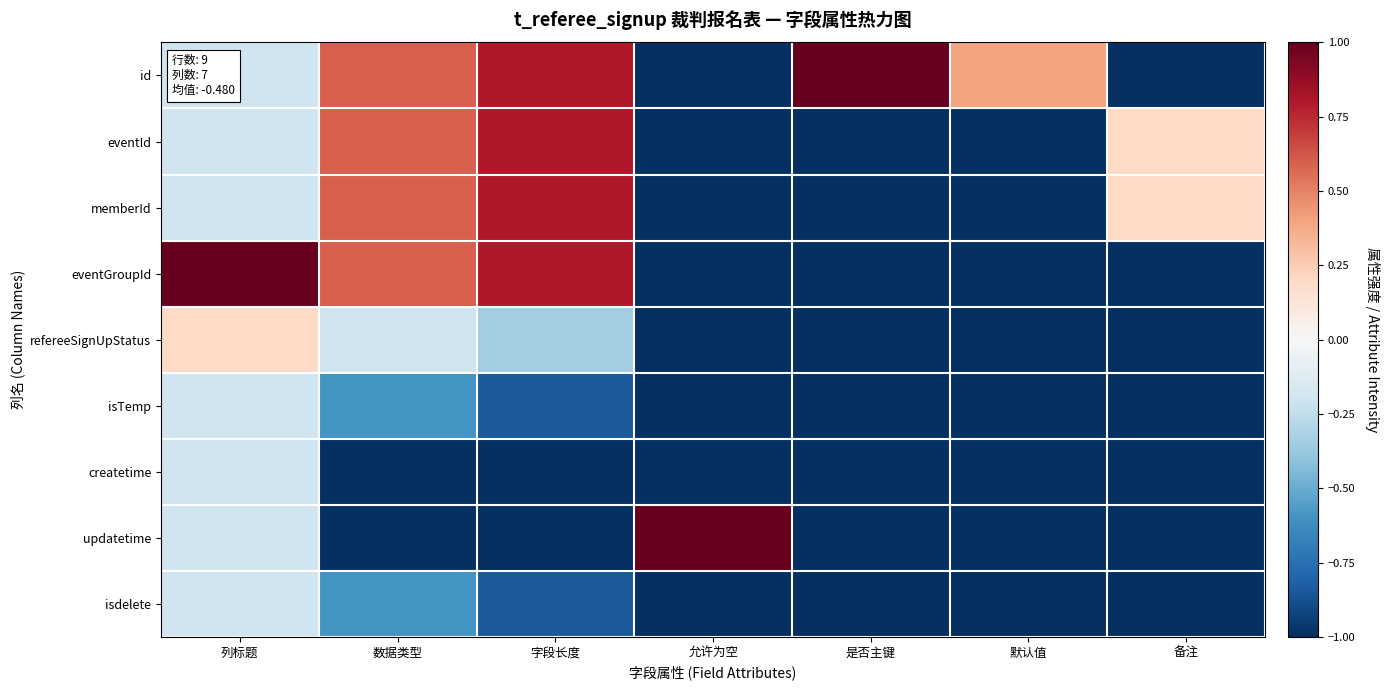

Reading left to right, extract all data points from this chart.

id: 列标题=-0.2	数据类型=0.6	字段长度=0.8	允许为空=-1.0	是否主键=1.0	默认值=0.4	备注=-1.0
eventId: 列标题=-0.2	数据类型=0.6	字段长度=0.8	允许为空=-1.0	是否主键=-1.0	默认值=-1.0	备注=0.2
memberId: 列标题=-0.2	数据类型=0.6	字段长度=0.8	允许为空=-1.0	是否主键=-1.0	默认值=-1.0	备注=0.2
eventGroupId: 列标题=1.0	数据类型=0.6	字段长度=0.8	允许为空=-1.0	是否主键=-1.0	默认值=-1.0	备注=-1.0
refereeSignUpStatus: 列标题=0.2	数据类型=-0.2	字段长度=-0.3	允许为空=-1.0	是否主键=-1.0	默认值=-1.0	备注=-1.0
isTemp: 列标题=-0.2	数据类型=-0.6	字段长度=-0.8	允许为空=-1.0	是否主键=-1.0	默认值=-1.0	备注=-1.0
createtime: 列标题=-0.2	数据类型=-1.0	字段长度=-1.0	允许为空=-1.0	是否主键=-1.0	默认值=-1.0	备注=-1.0
updatetime: 列标题=-0.2	数据类型=-1.0	字段长度=-1.0	允许为空=1.0	是否主键=-1.0	默认值=-1.0	备注=-1.0
isdelete: 列标题=-0.2	数据类型=-0.6	字段长度=-0.8	允许为空=-1.0	是否主键=-1.0	默认值=-1.0	备注=-1.0